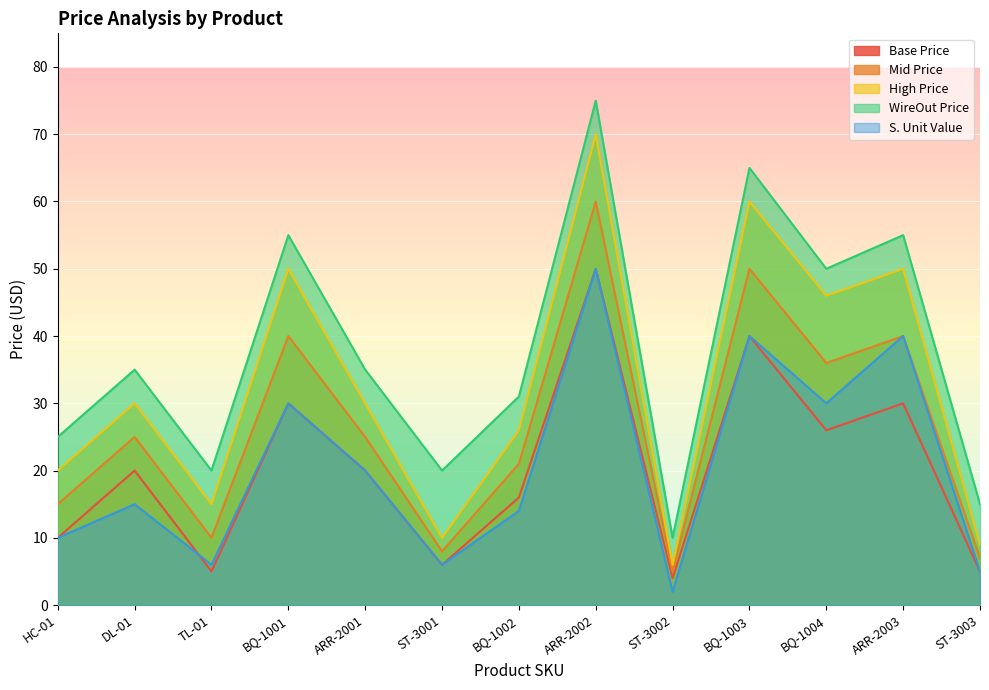

At how many categories does at least one series exceed 71?

1